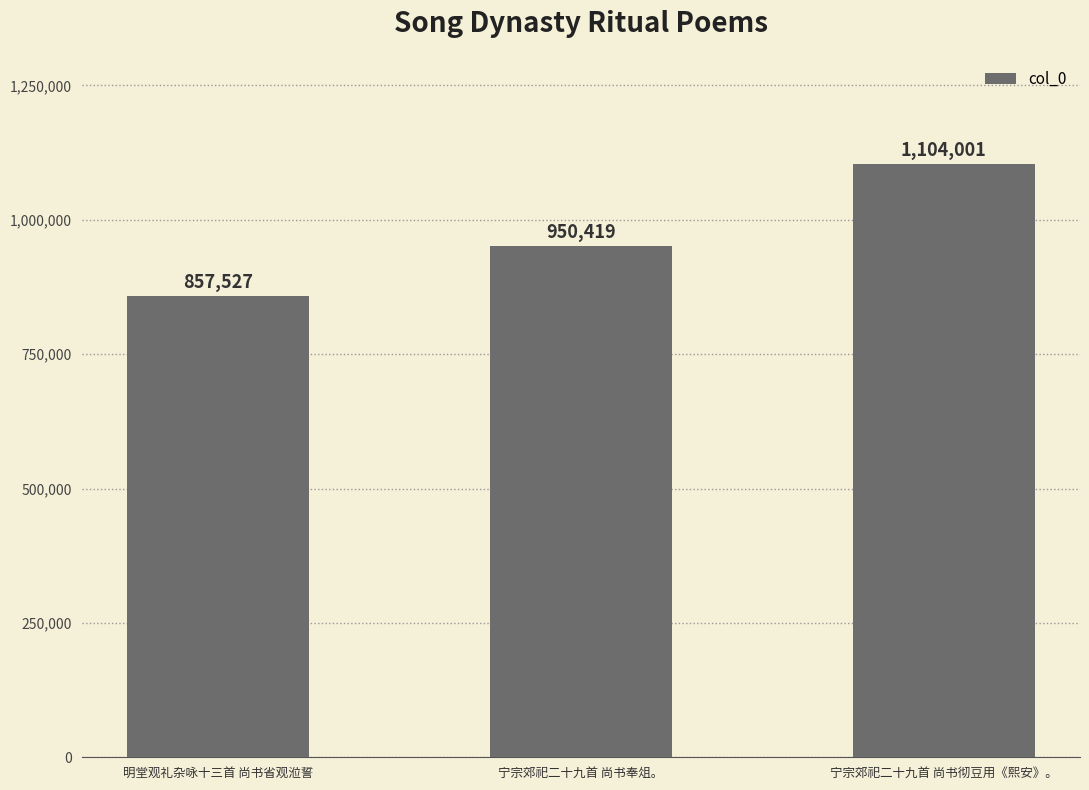

Count the values in the range 857527 to 1104001.

3